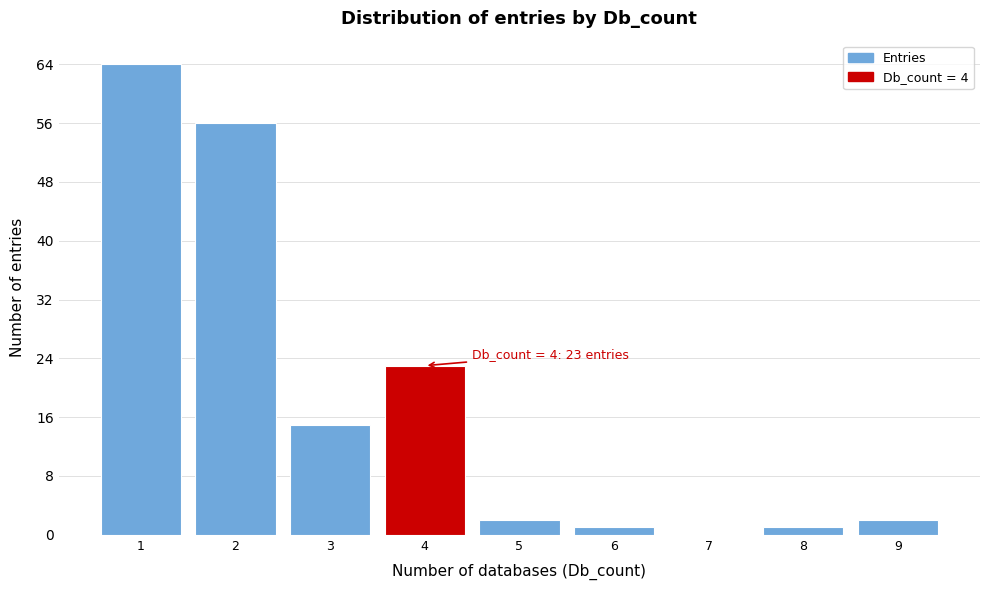

Which range on the x-axis has the tallest bar?

0.5 to 1.5